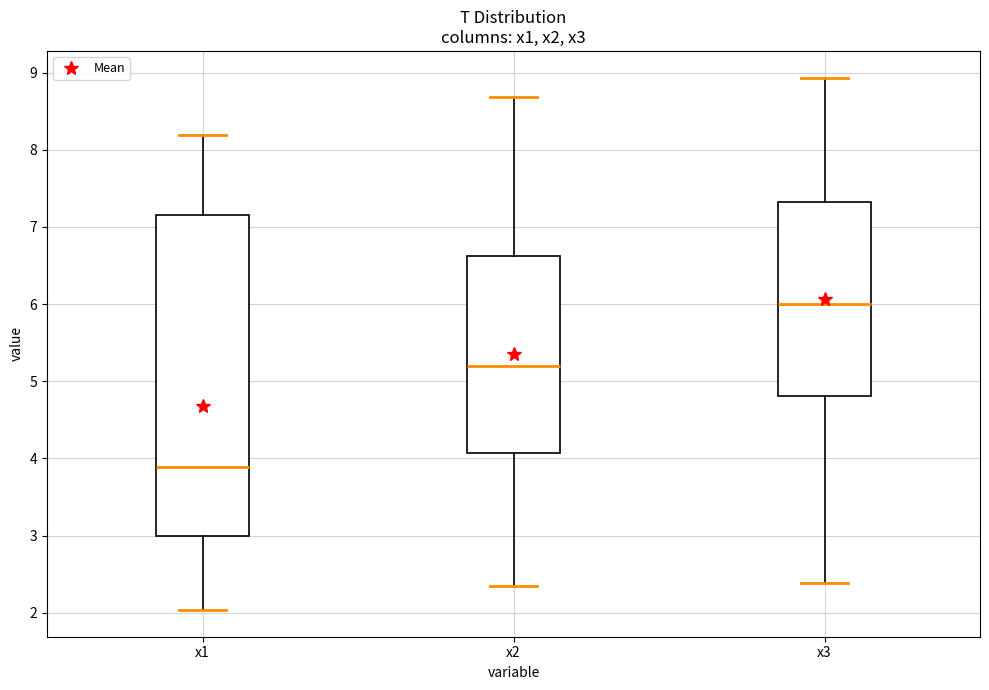

Which box is the tallest, from its lower edge to its upper edge?

x1